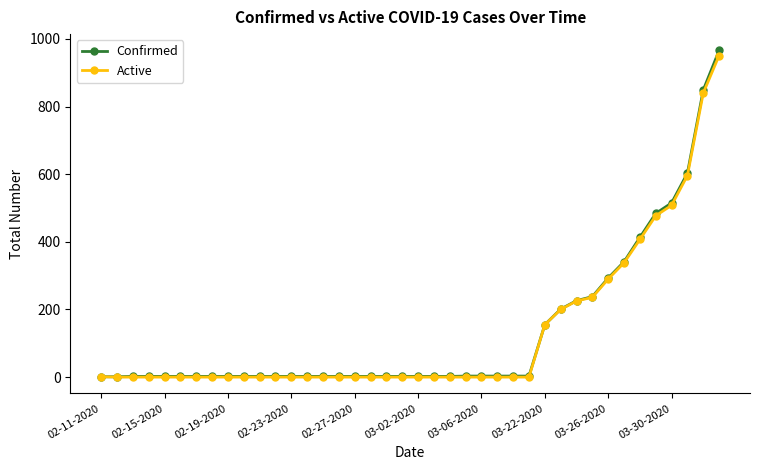

How many data points in Confirmed are less than 2?

2